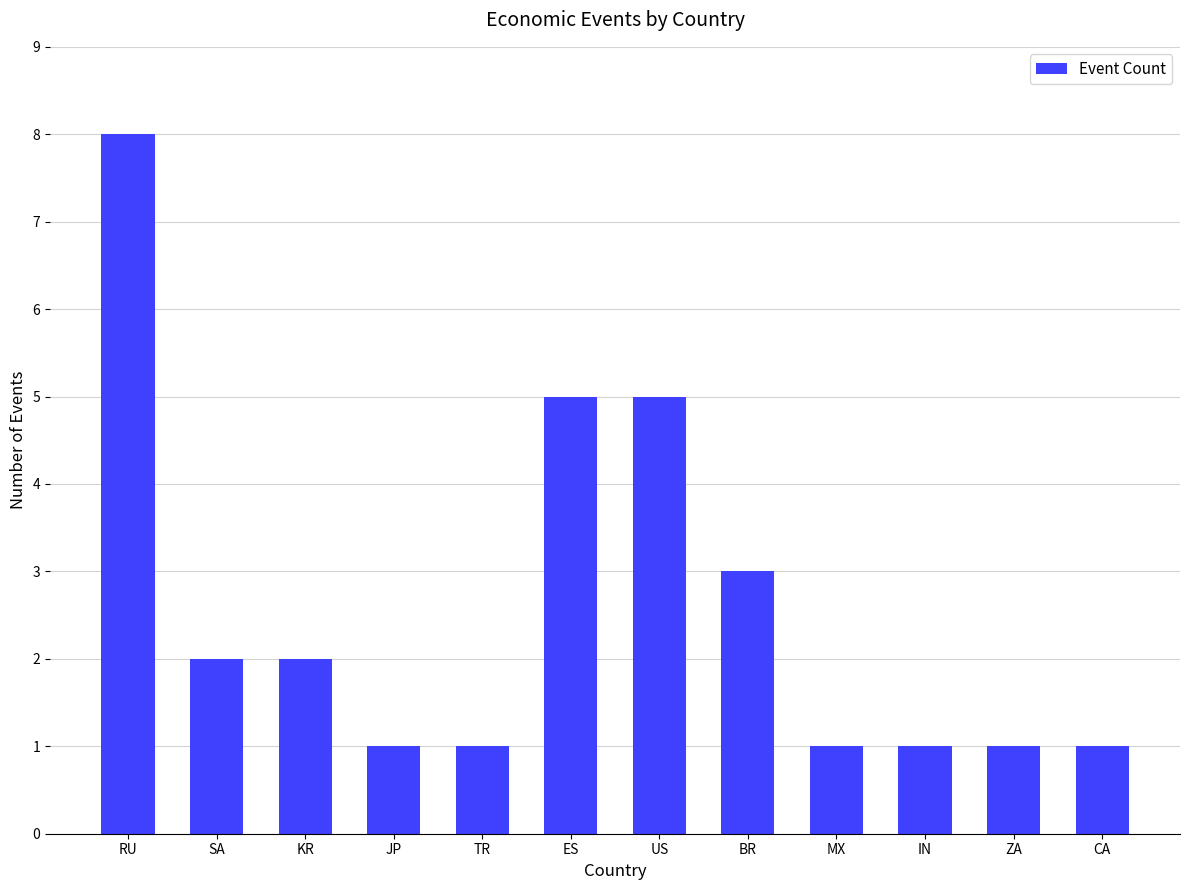

The chart shows a value of 5 at RU. True or false?

False